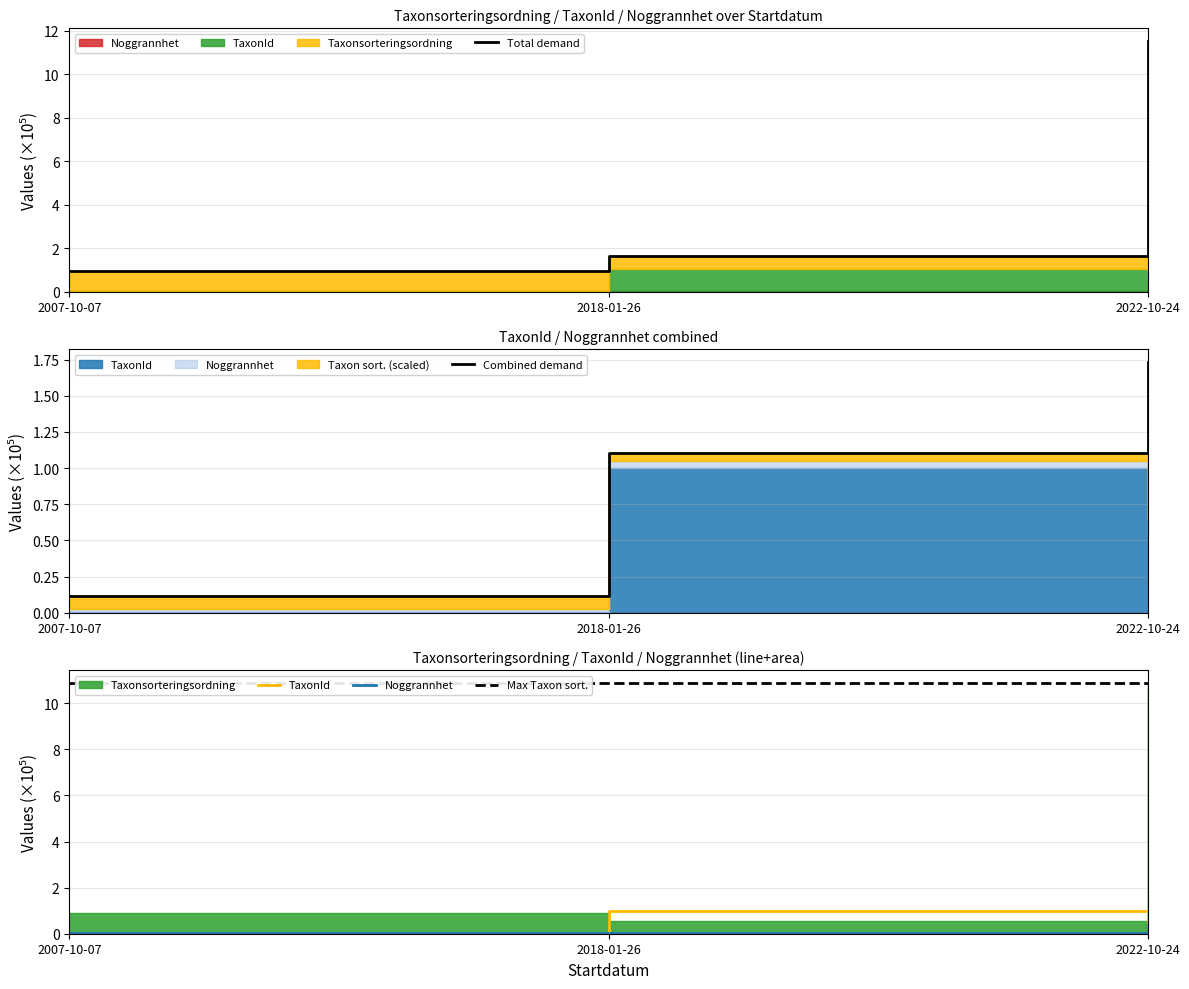

At which label is Max Taxon sort. closest to 10?

2007-10-07